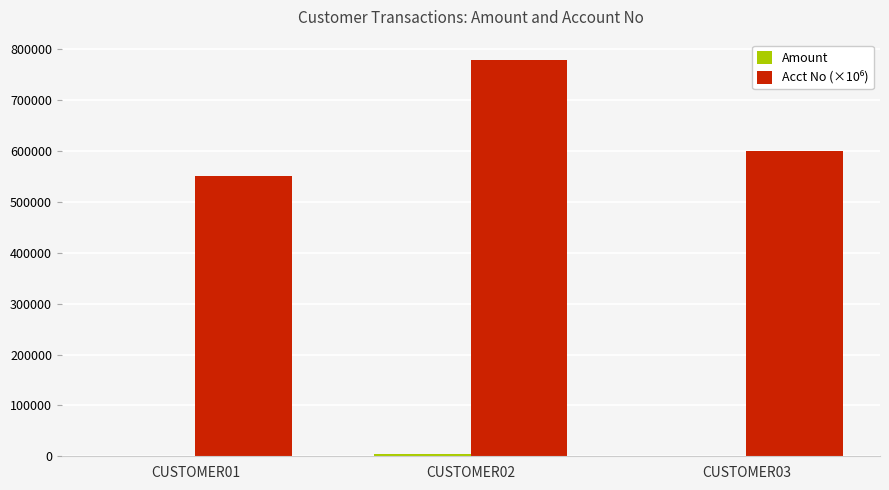

Count the number of data series in this chart.

2